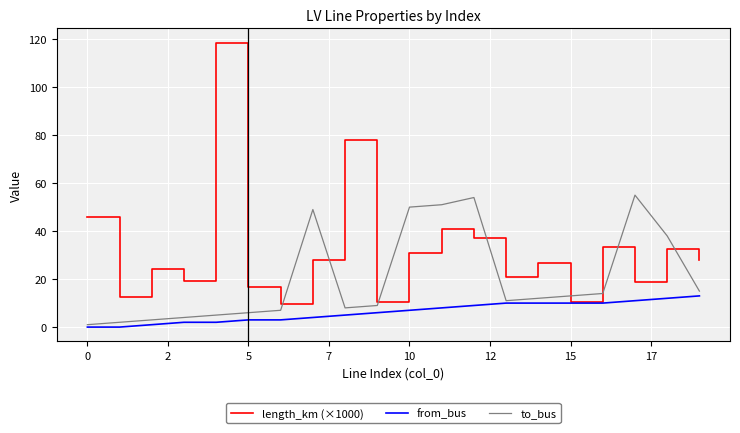

After their last crossing, which series has the higher values: length_km (×1000) or to_bus?

length_km (×1000)